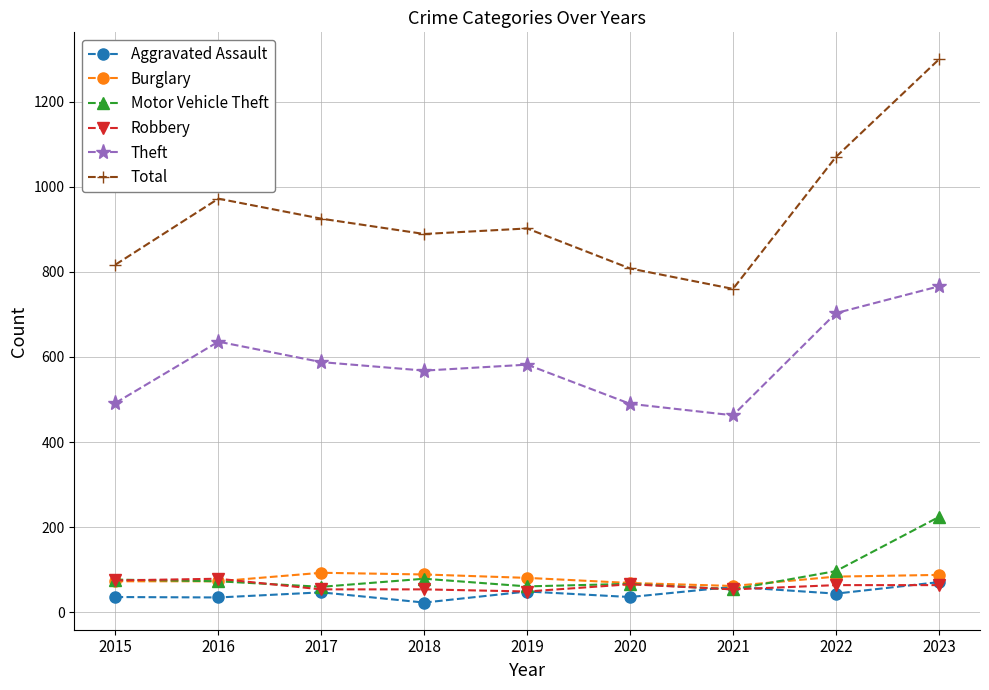

Is it true that Burglary equals 69 at 2020?

True